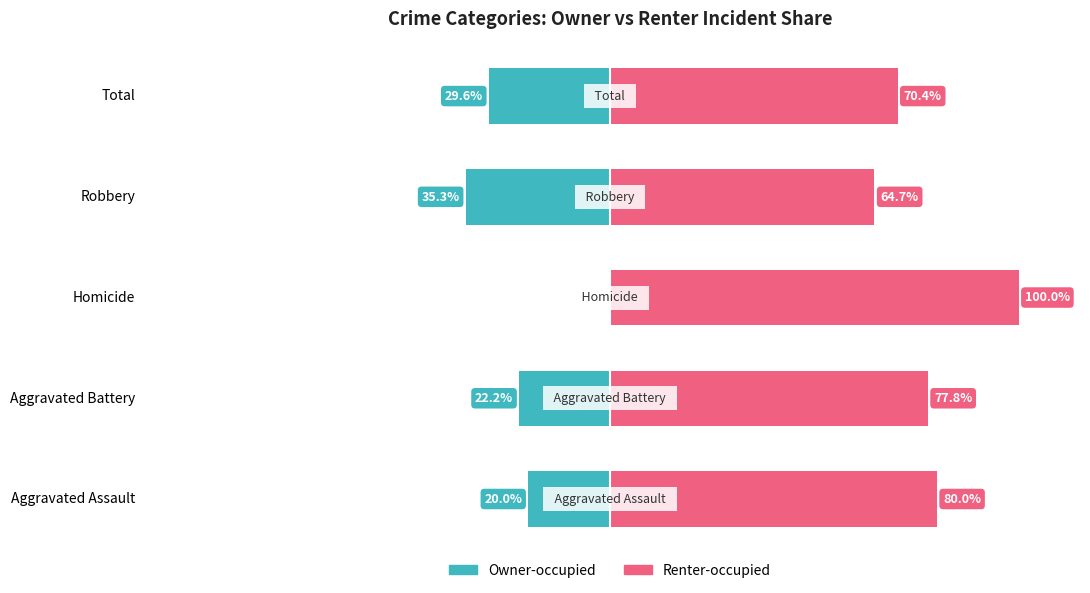

Is it true that Owner-occupied equals -29.6 at Total?

True